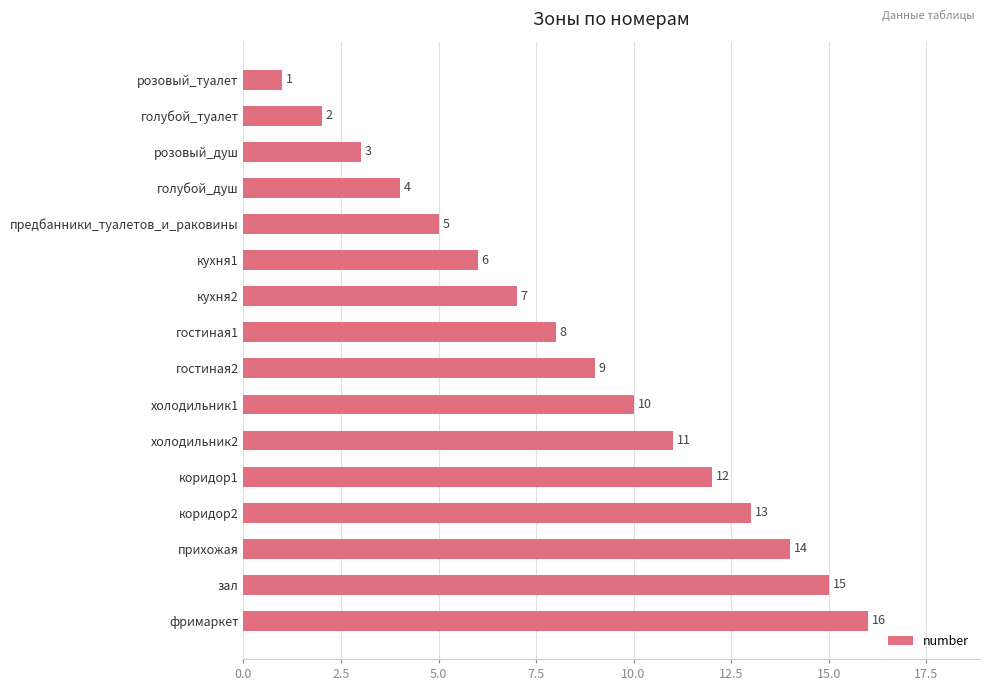

Which category has the lowest value across all series?

розовый_туалет